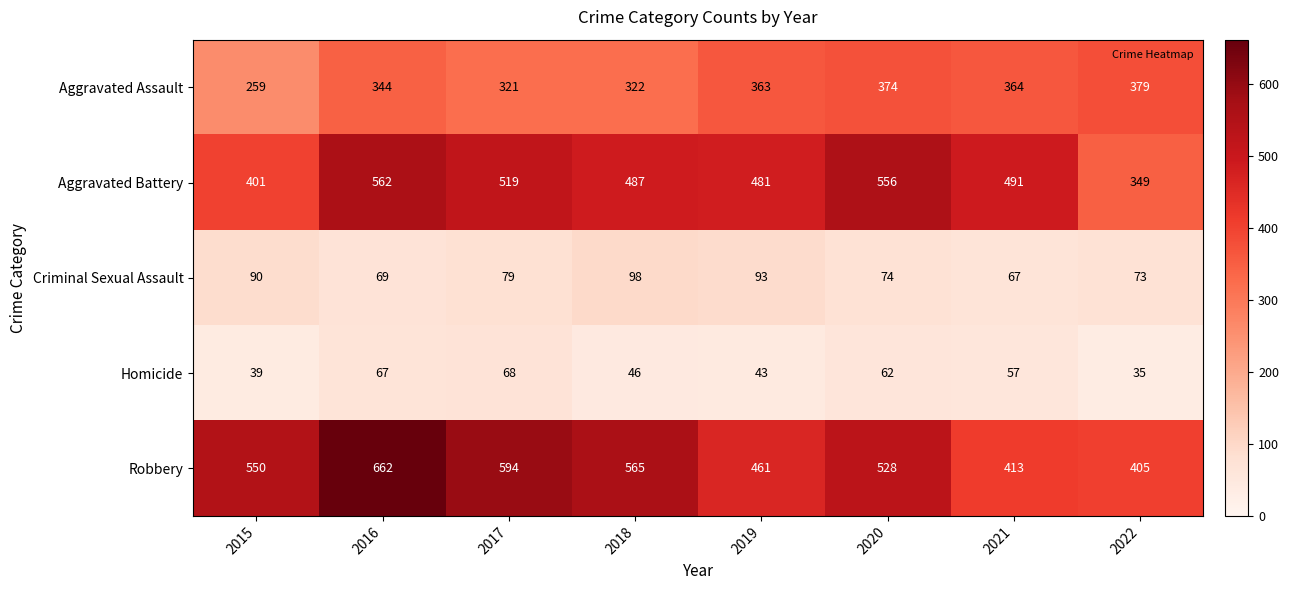

Read the Criminal Sexual Assault value at 2021, to the nearest 5.

65